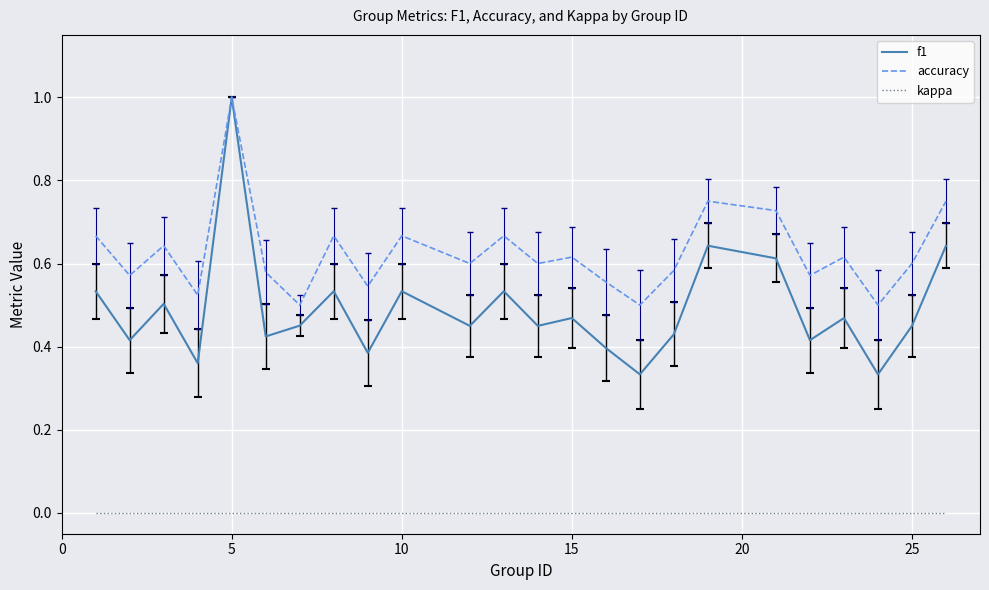

Which series has the largest total across all categories?

accuracy